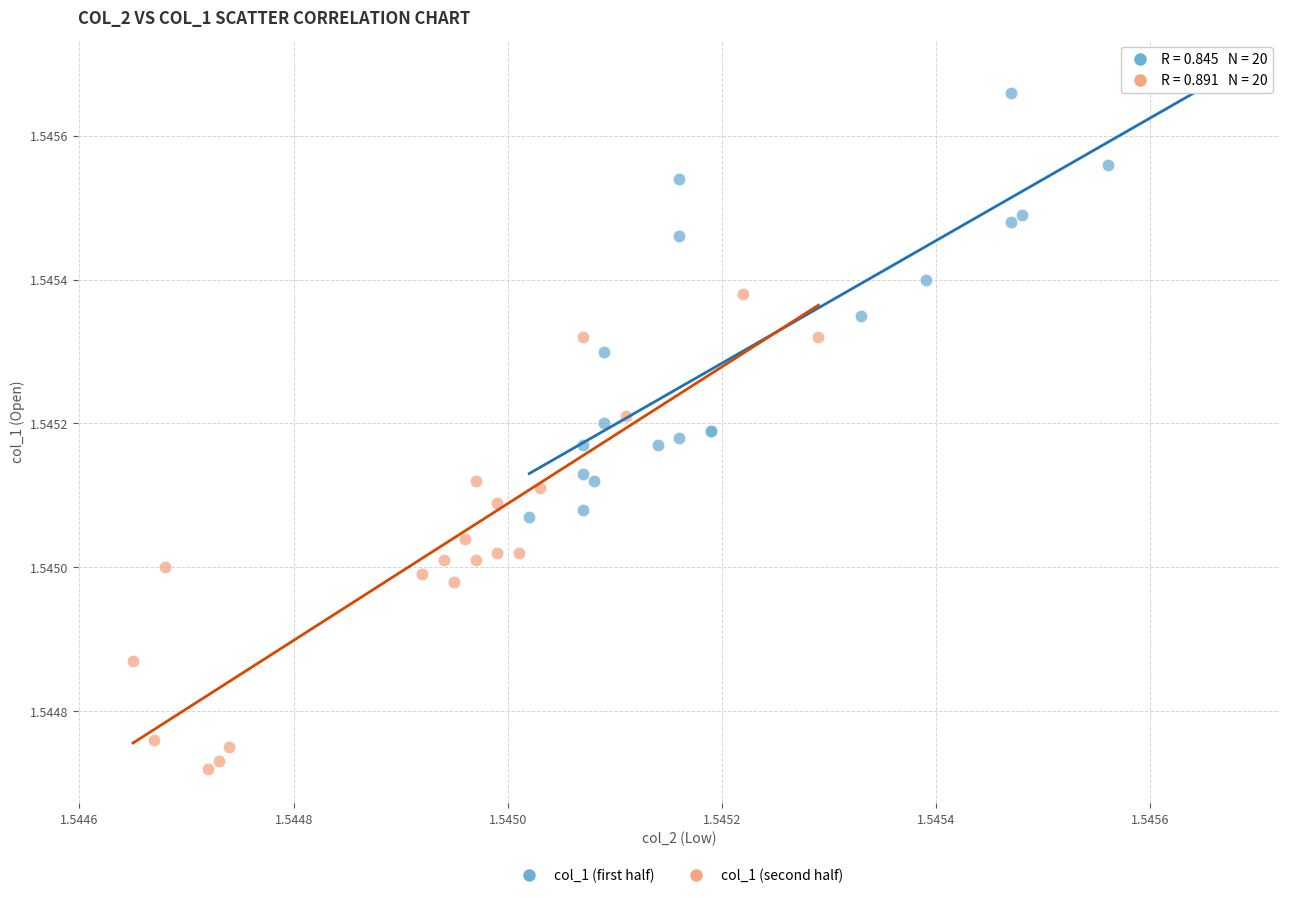

Which series contains the lowest Y value?

col_1 (second half)